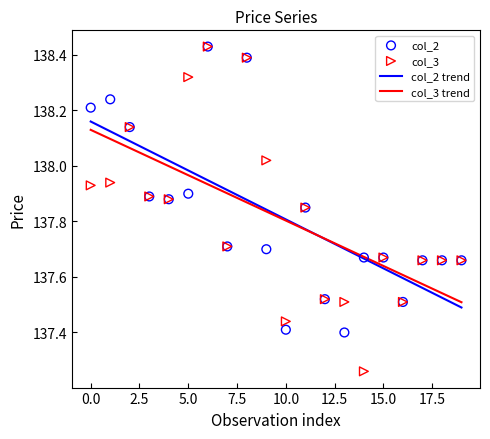

At which category is the sum across all series the highest?

6